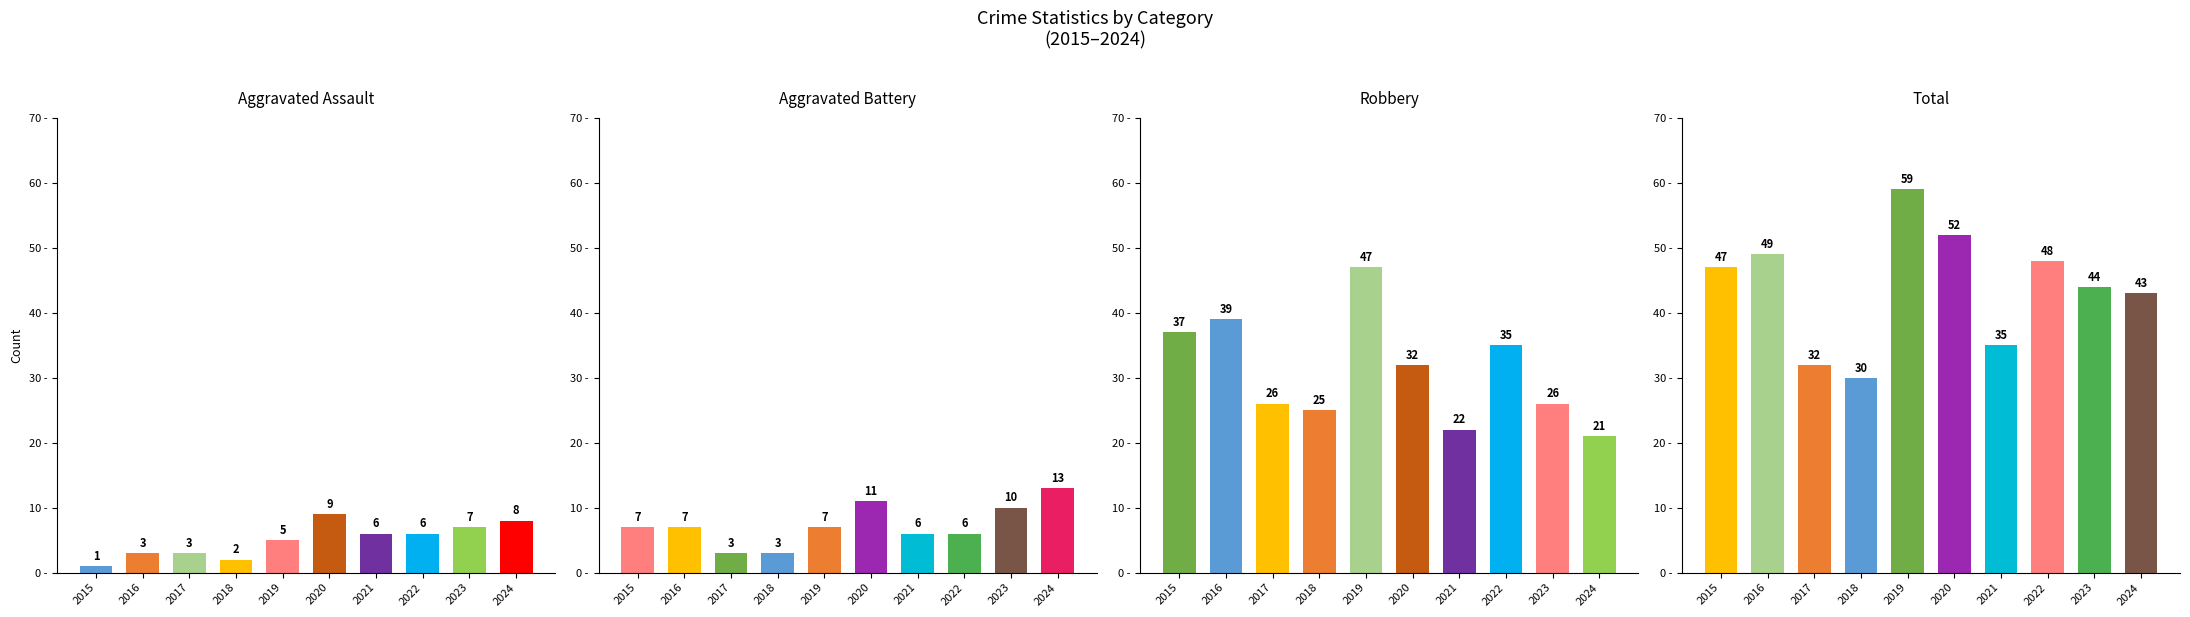

The Aggravated Battery series shows 7 at 2024. True or false?

False